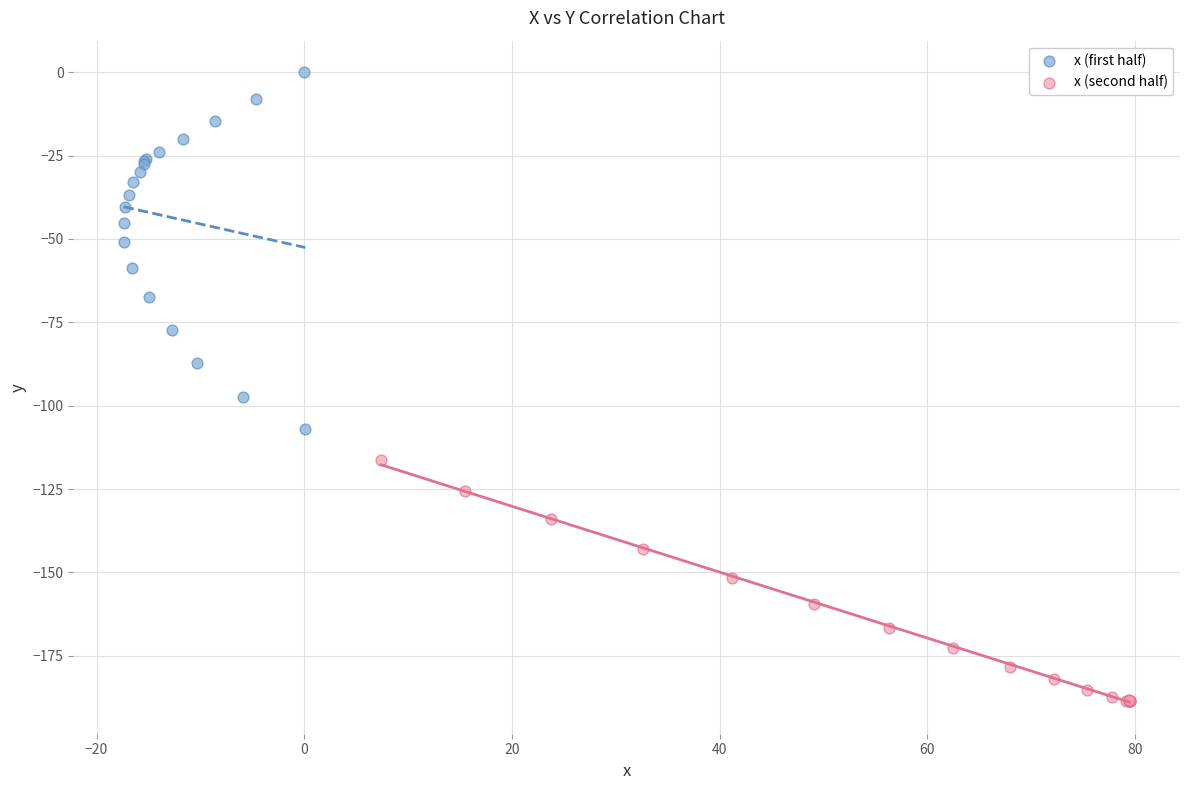

Which series has the largest Y range (max minus min)?

x (first half)